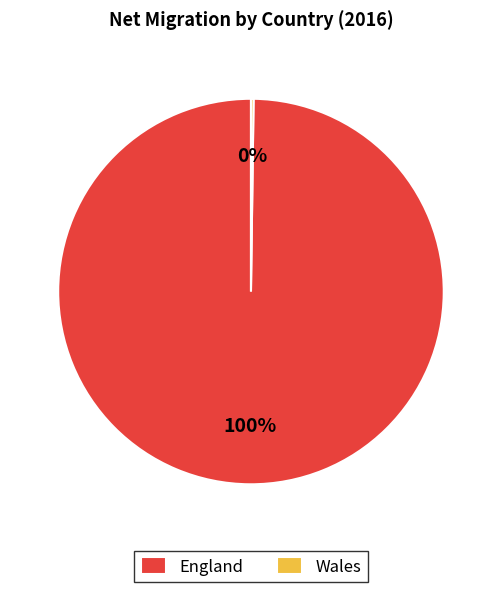

To the nearest percent, what portion does England represent?

100%